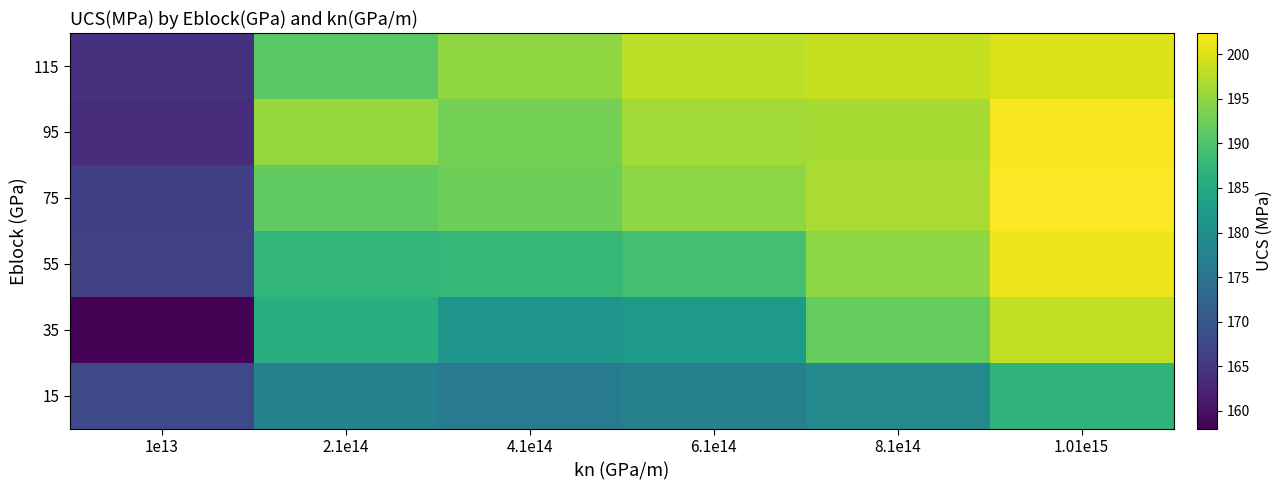

Reading right to left, extract all data points from this chart.

15: 1.01e15=186.8	8.1e14=178.8	6.1e14=177.3	4.1e14=176.1	2.1e14=177.6	1e13=167.8
35: 1.01e15=198.3	8.1e14=191.9	6.1e14=182.1	4.1e14=181.2	2.1e14=185.9	1e13=158.0
55: 1.01e15=201.3	8.1e14=194.8	6.1e14=189.2	4.1e14=187.6	2.1e14=187.3	1e13=166.4
75: 1.01e15=202.4	8.1e14=196.7	6.1e14=194.9	4.1e14=192.6	2.1e14=191.5	1e13=166.2
95: 1.01e15=202.0	8.1e14=196.6	6.1e14=196.2	4.1e14=193.1	2.1e14=195.4	1e13=163.6
115: 1.01e15=199.9	8.1e14=198.5	6.1e14=198.0	4.1e14=194.9	2.1e14=191.0	1e13=164.4